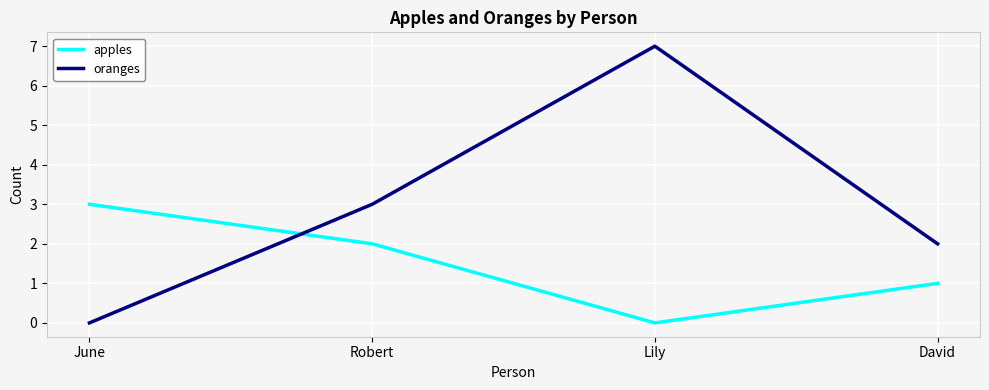

After their last crossing, which series has the higher values: oranges or apples?

oranges